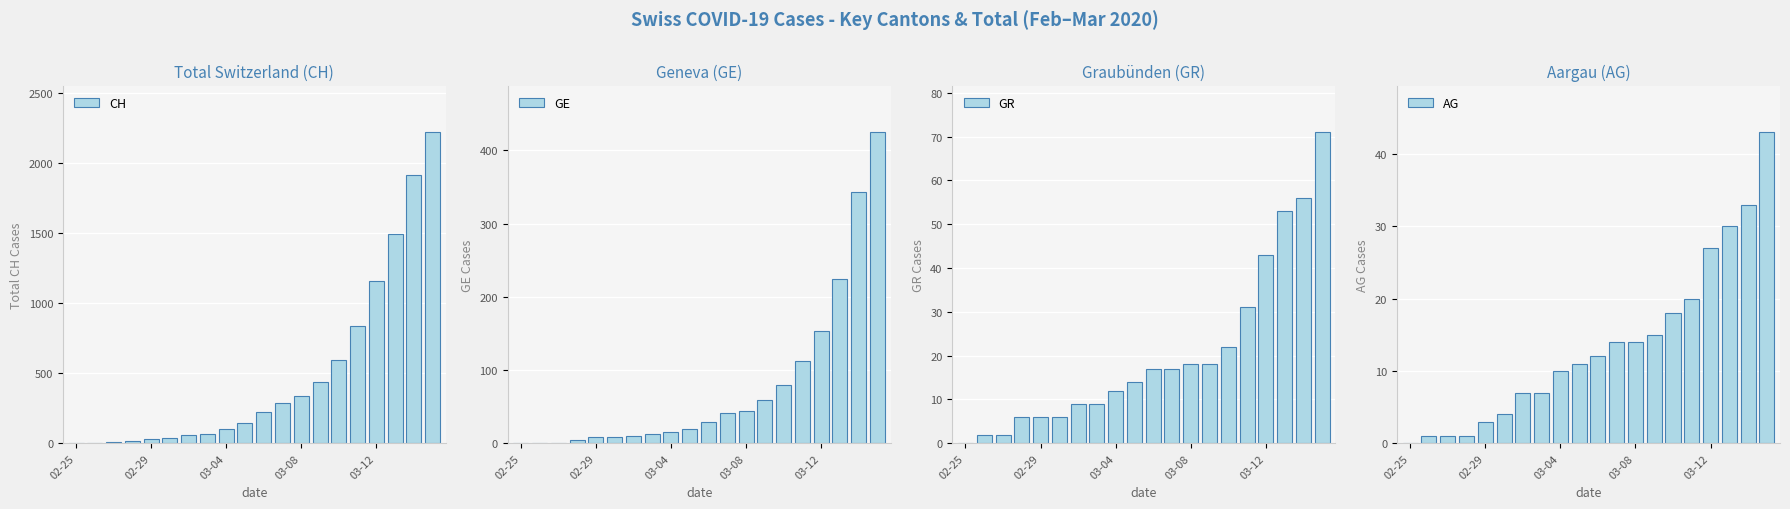

True or false: CH has a value of 2219 at 19.

True